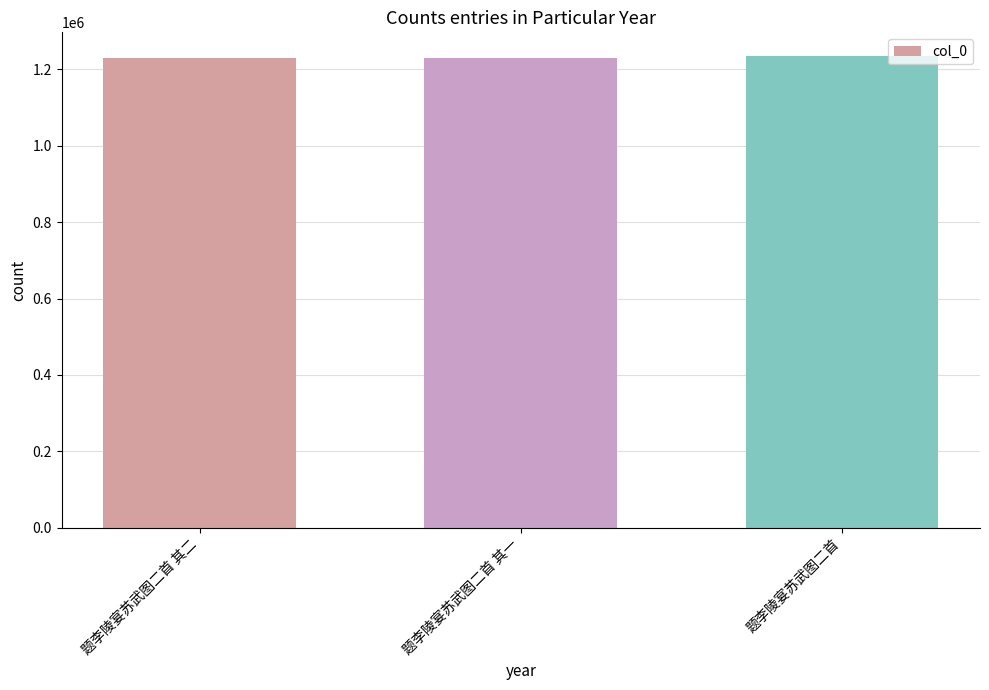

What is the sum of the values at 题李陵宴苏武图二首 其一 and 题李陵宴苏武图二首 其二?

2457647